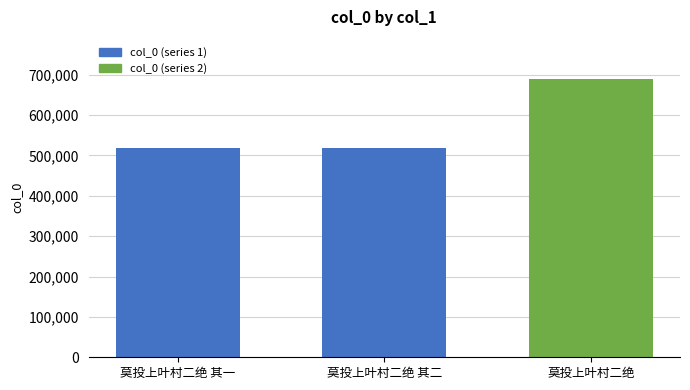

What is the value of the 3rd bar from the left?

690163